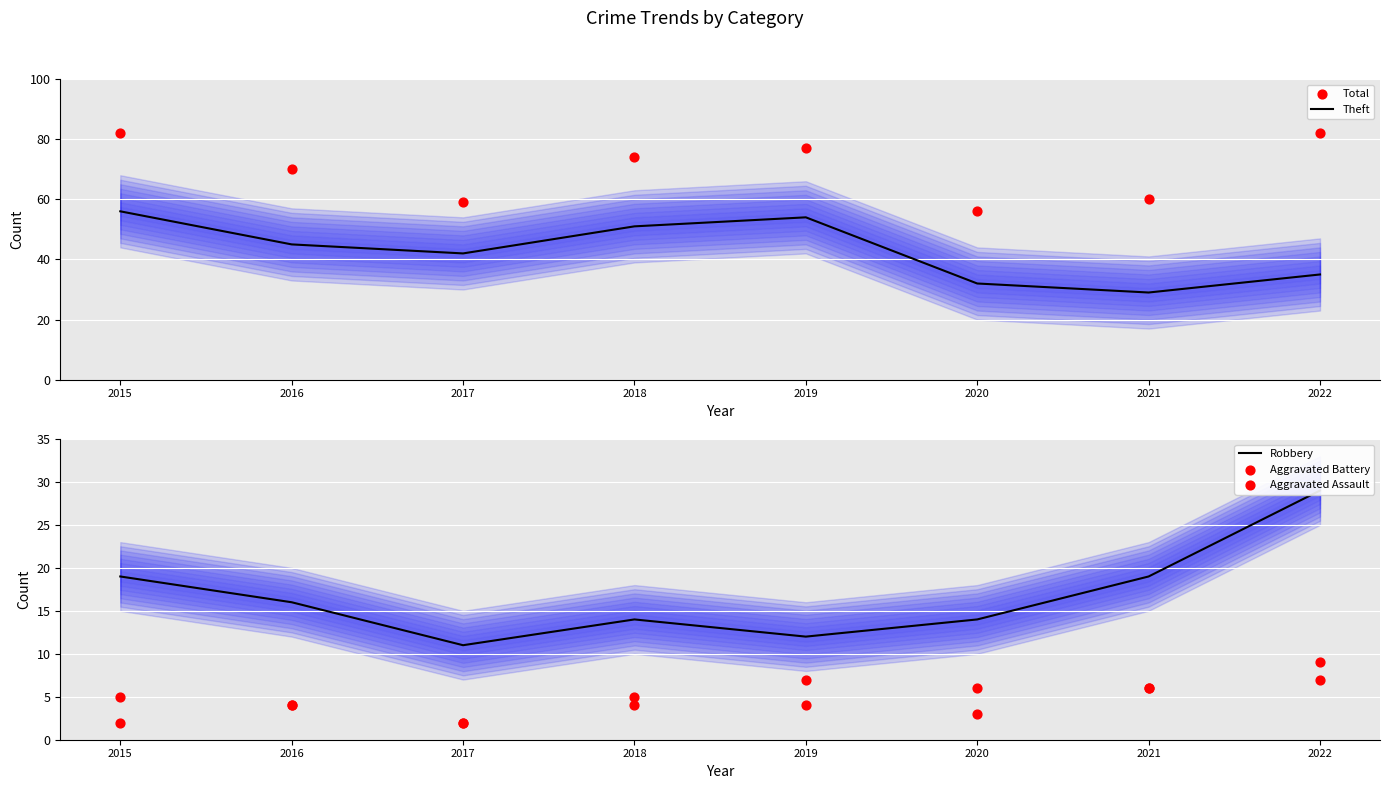

Is the value of Total at 2015 greater than the value of Theft at 2021?

Yes